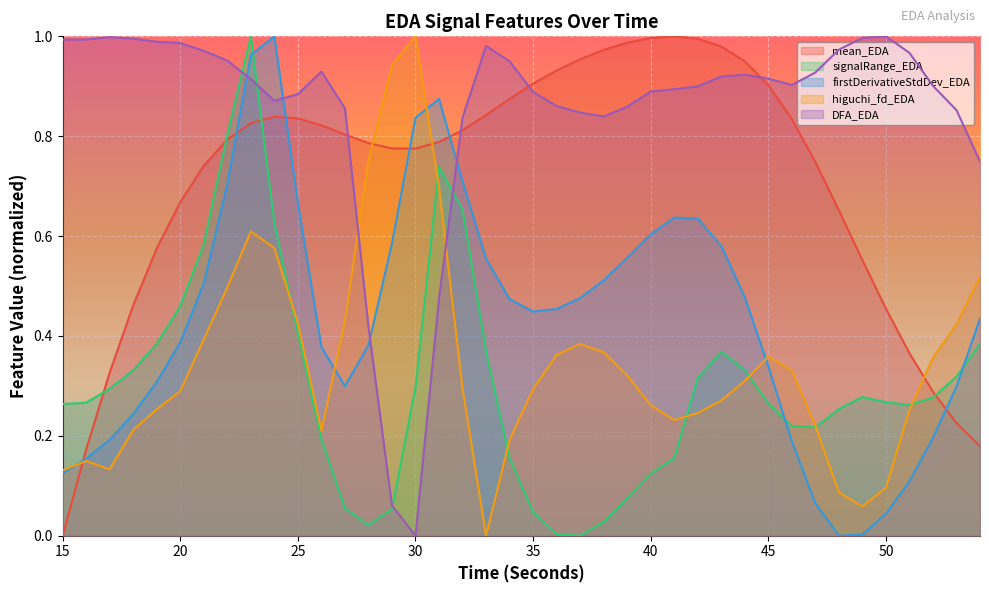

What is the approximate value of mean_EDA at 30?

0.8